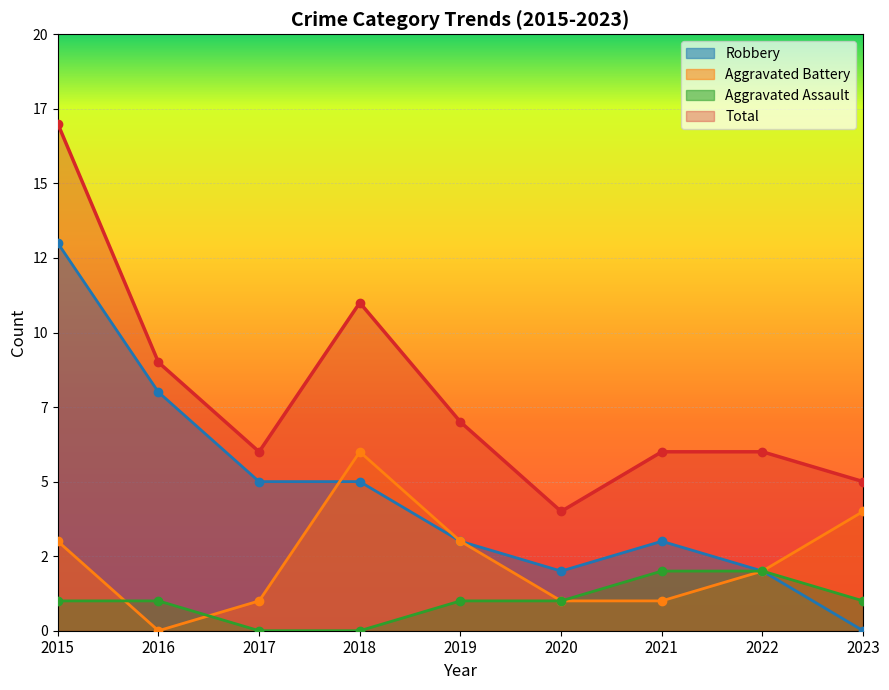

True or false: Total has a value of 5 at 2019.

False